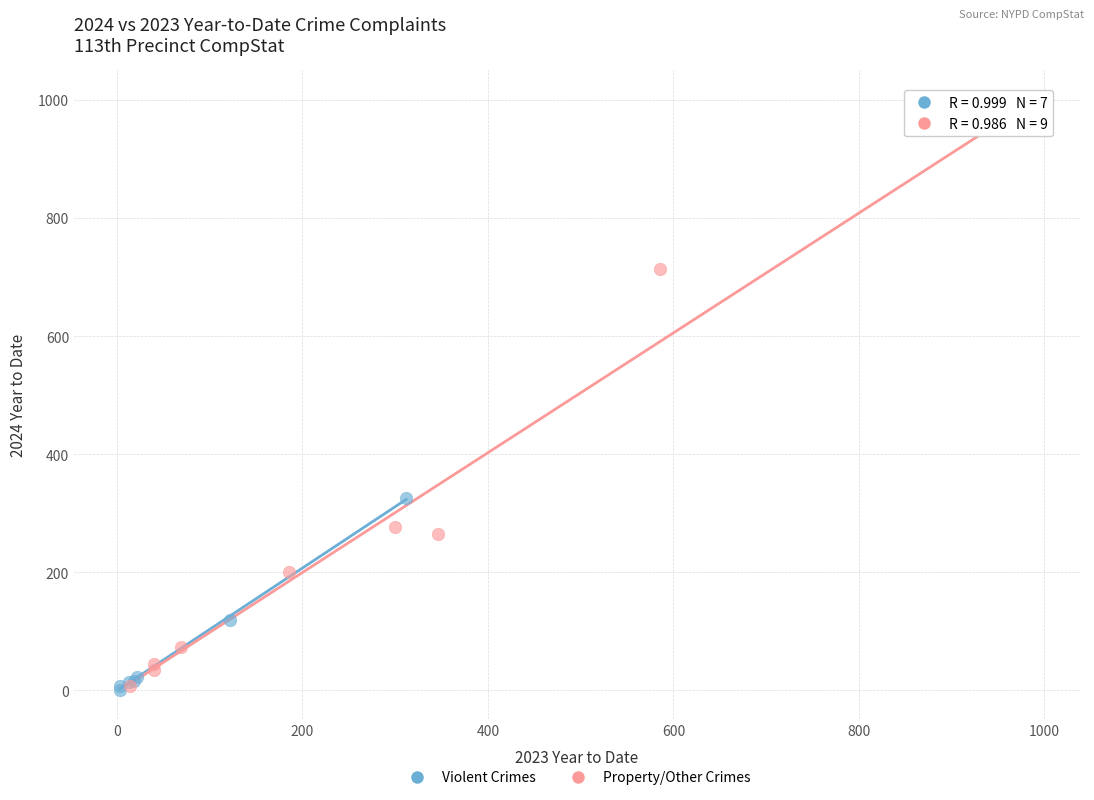

What are all the series names shown in the legend?

Violent Crimes, Property/Other Crimes